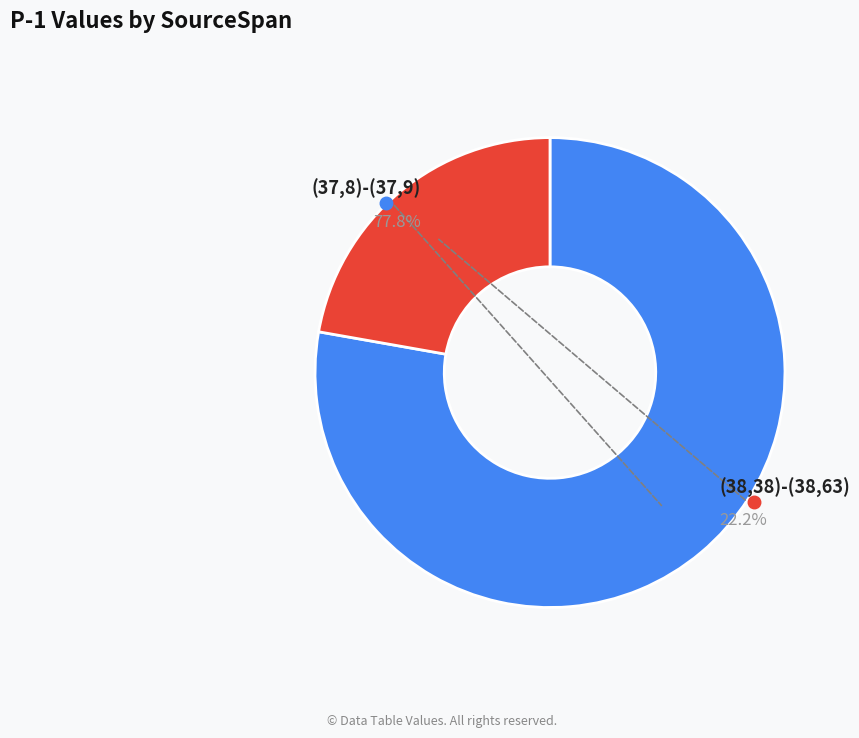

To the nearest percent, what is the difference between the (37,8)-(37,9) and (38,38)-(38,63) slice percentages?

56%